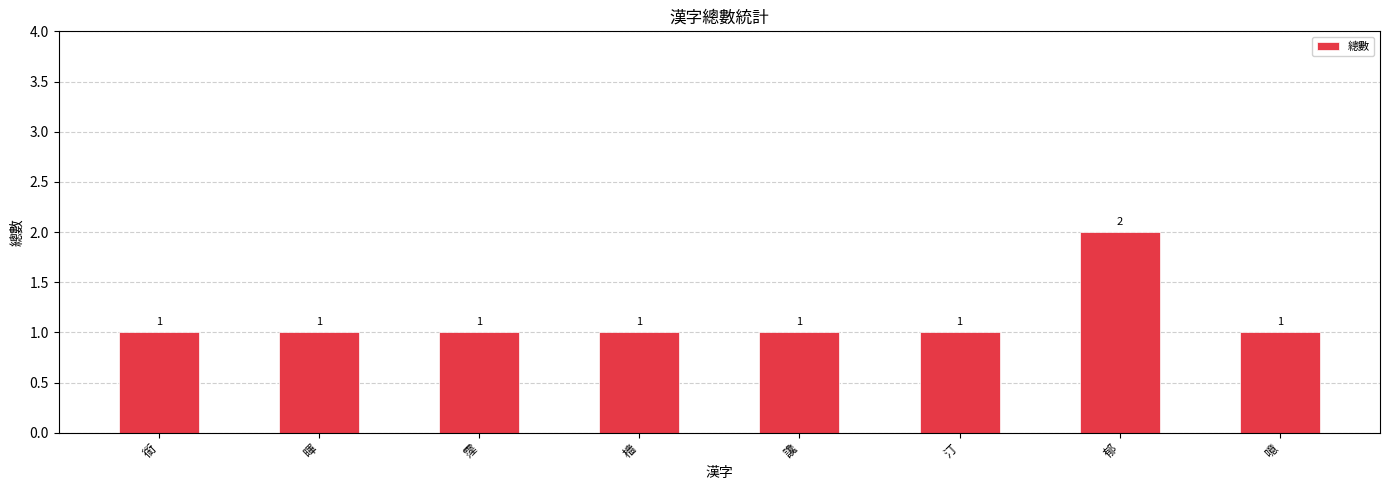

Reading left to right, transcribe all the data shown in this chart.

銜=1	暉=1	霪=1	檣=1	讒=1	汀=1	郁=2	噫=1